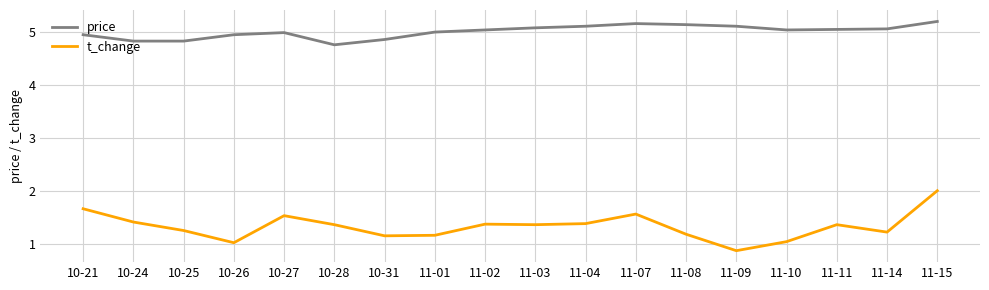

Where is the first local maximum for price?

10-27